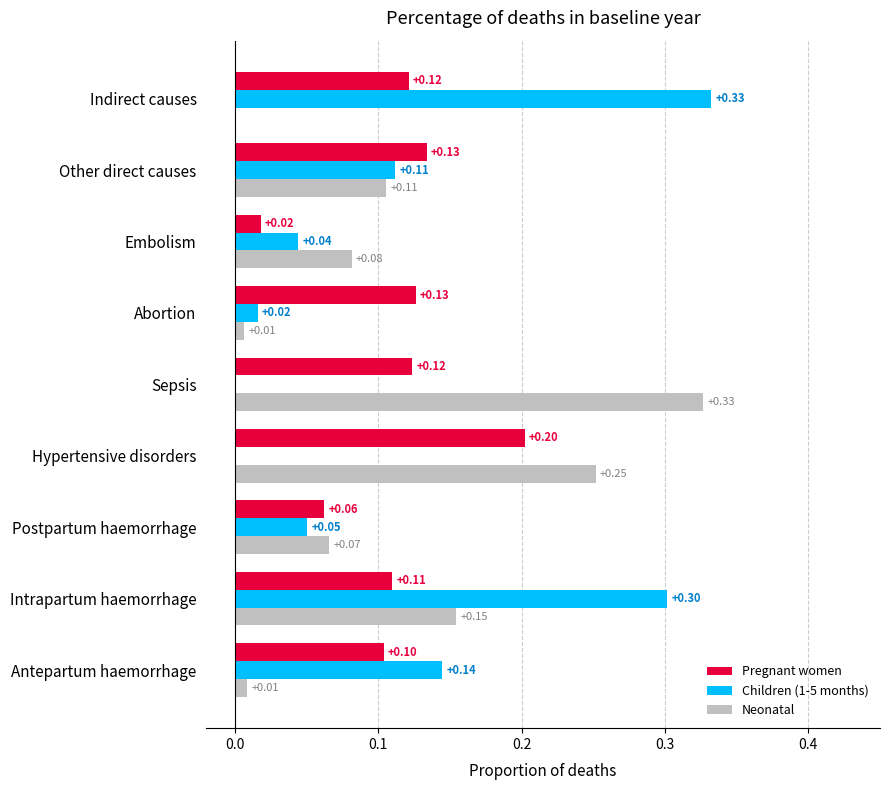

What is the sum of all Pregnant women values?

1.0